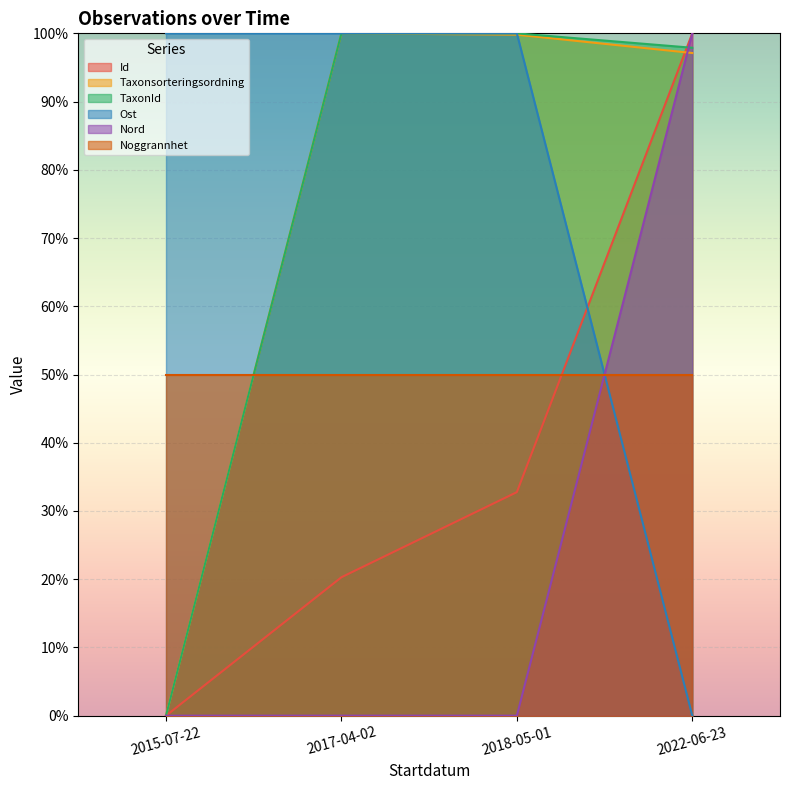

Where does the Id series first go above 32?

2018-05-01